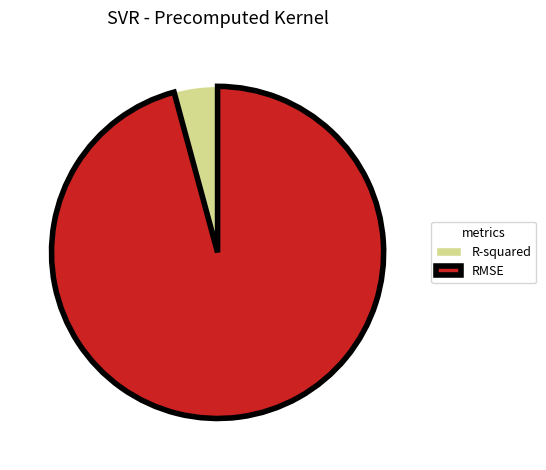

Count the number of slices in the pie.

2